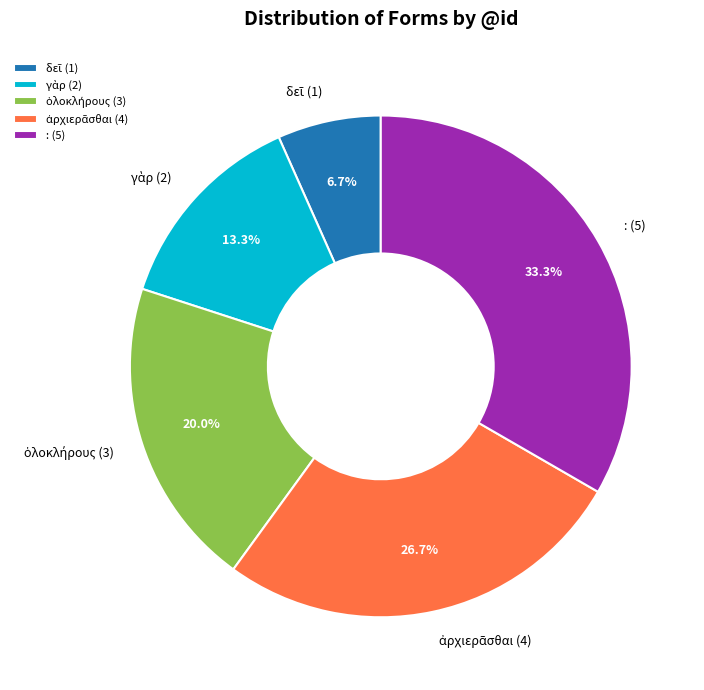

Does any single category account for the majority?

No